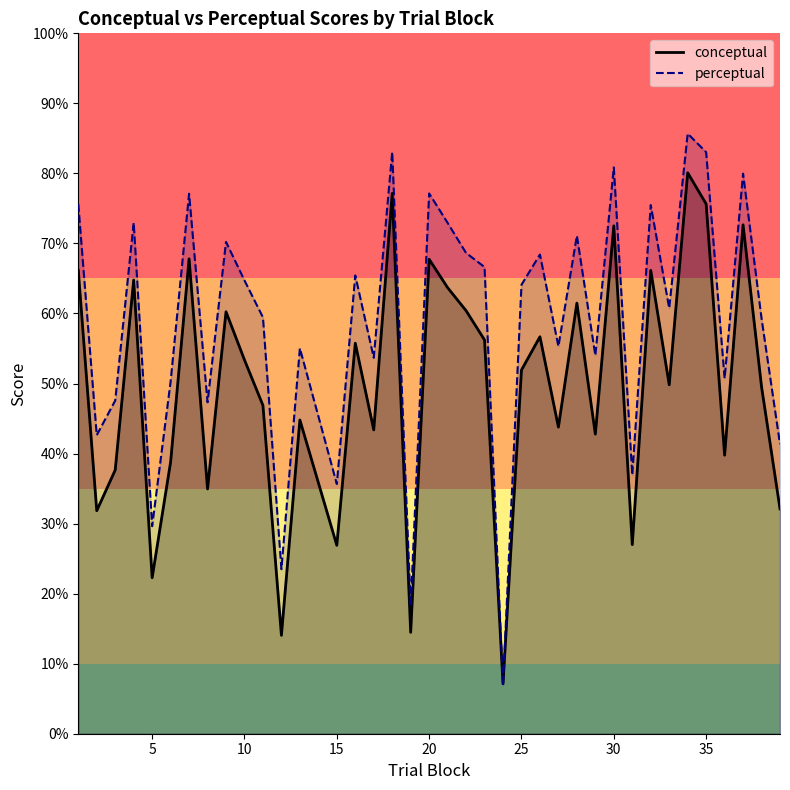

List the series in order of their overall mean, lowest first.

conceptual, perceptual